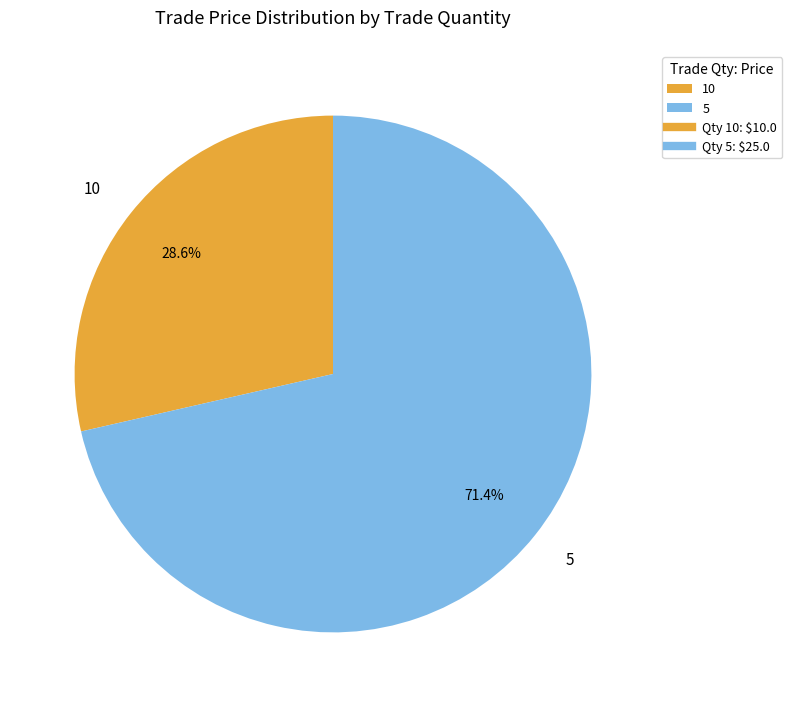

Is it true that 10 is 36% of the pie?

False